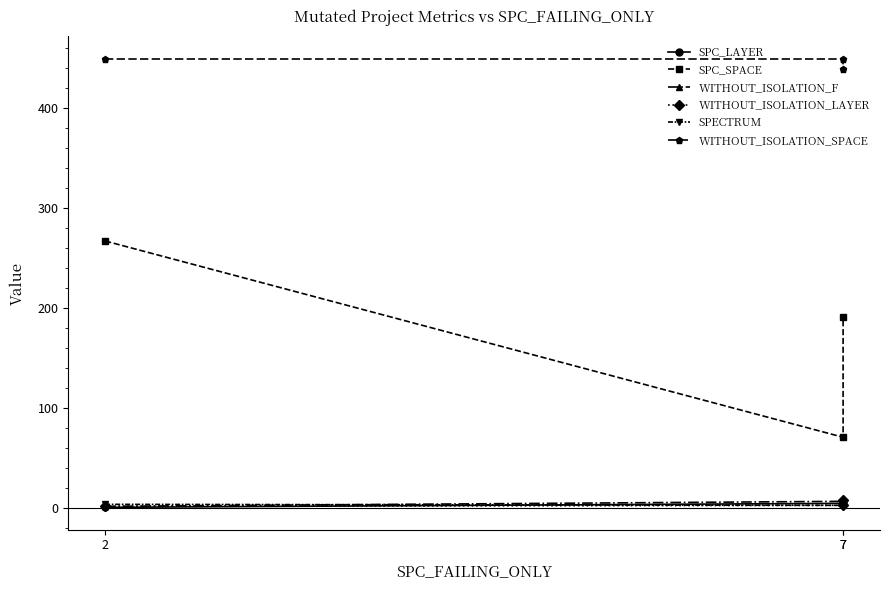

Is the value of SPECTRUM at 2 greater than the value of SPC_SPACE at 7?

No